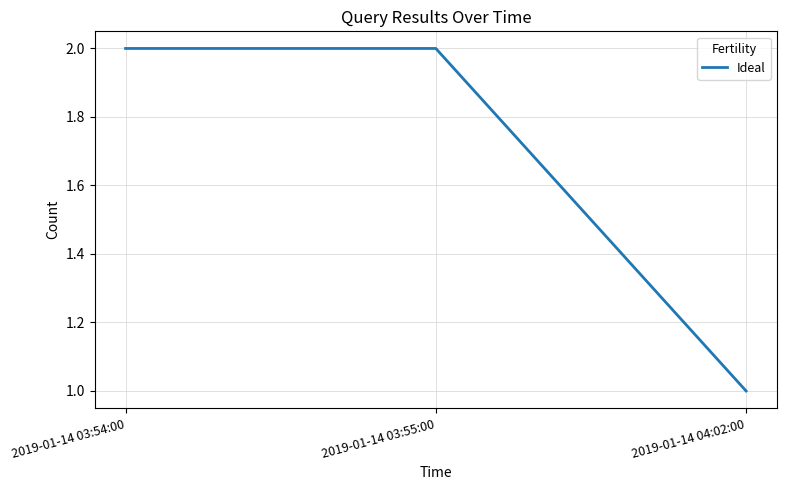

Is it true that the value at 2019-01-14 03:55:00 is 2?

True